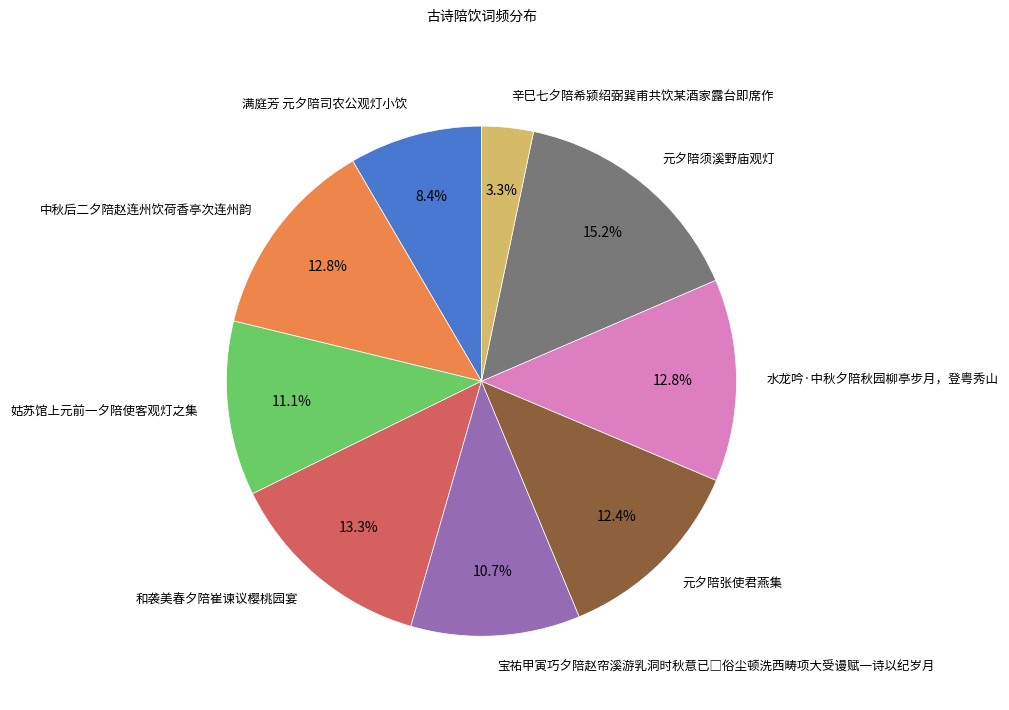

What is the largest slice in the pie chart?

元夕陪须溪野庙观灯